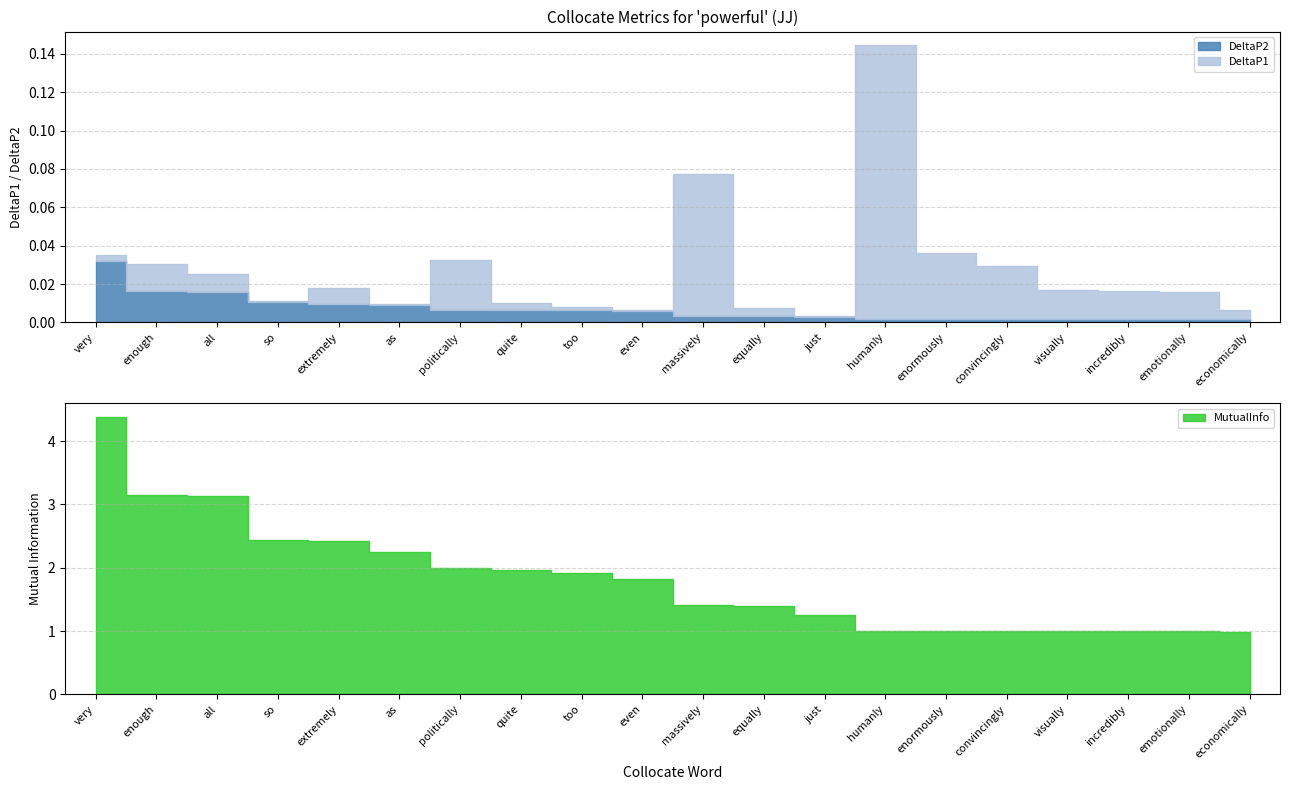

What is the greatest value displayed?

4.4